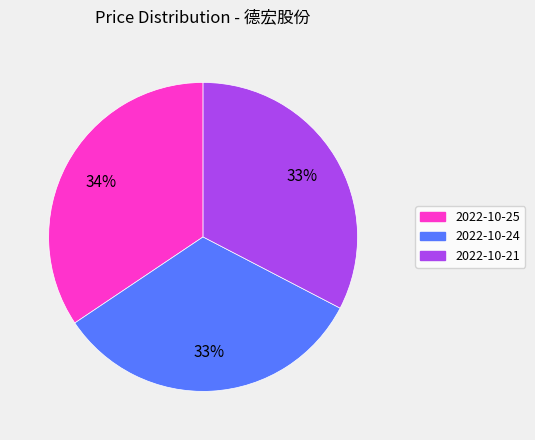

To the nearest percent, what is the average slice percentage?

33%